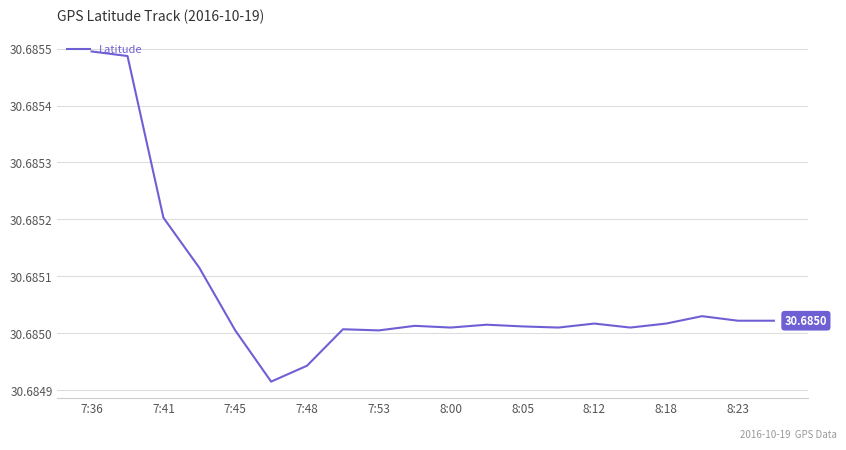

What is the maximum value shown in the chart?

30.7